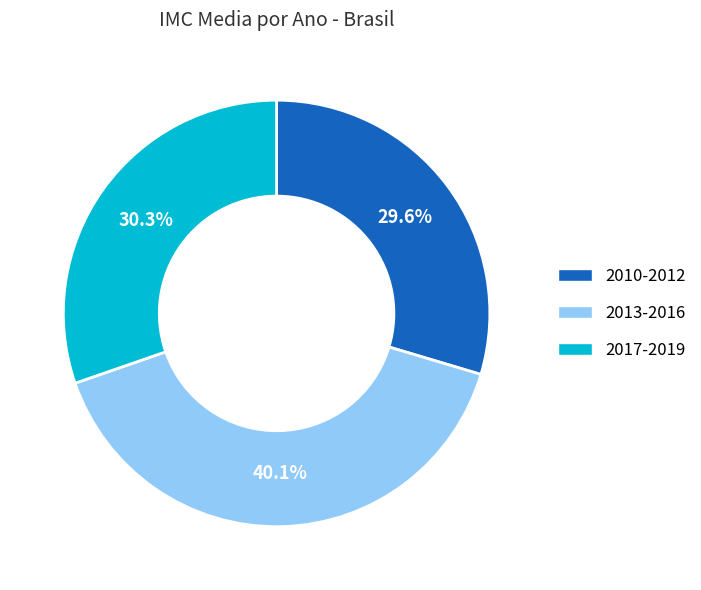

Is there any slice that represents more than half of the pie?

No